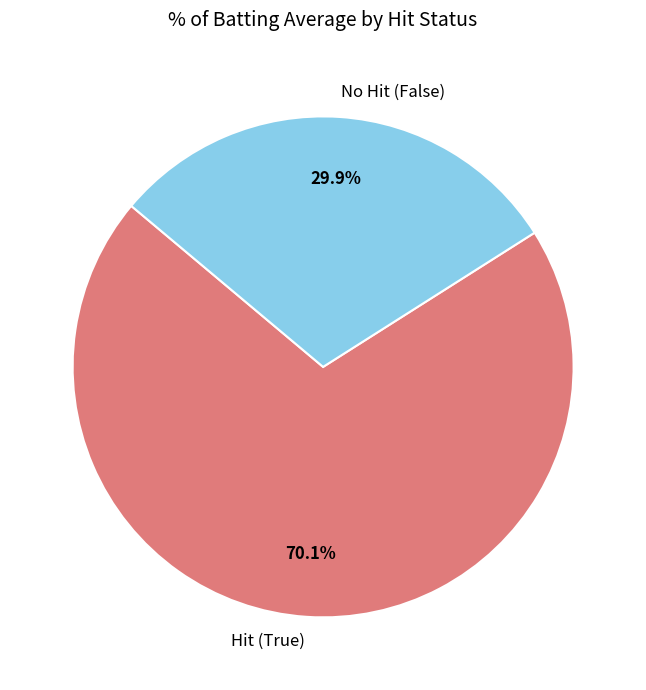

What is the ratio of the value at No Hit (False) to the value at Hit (True)?

0.4